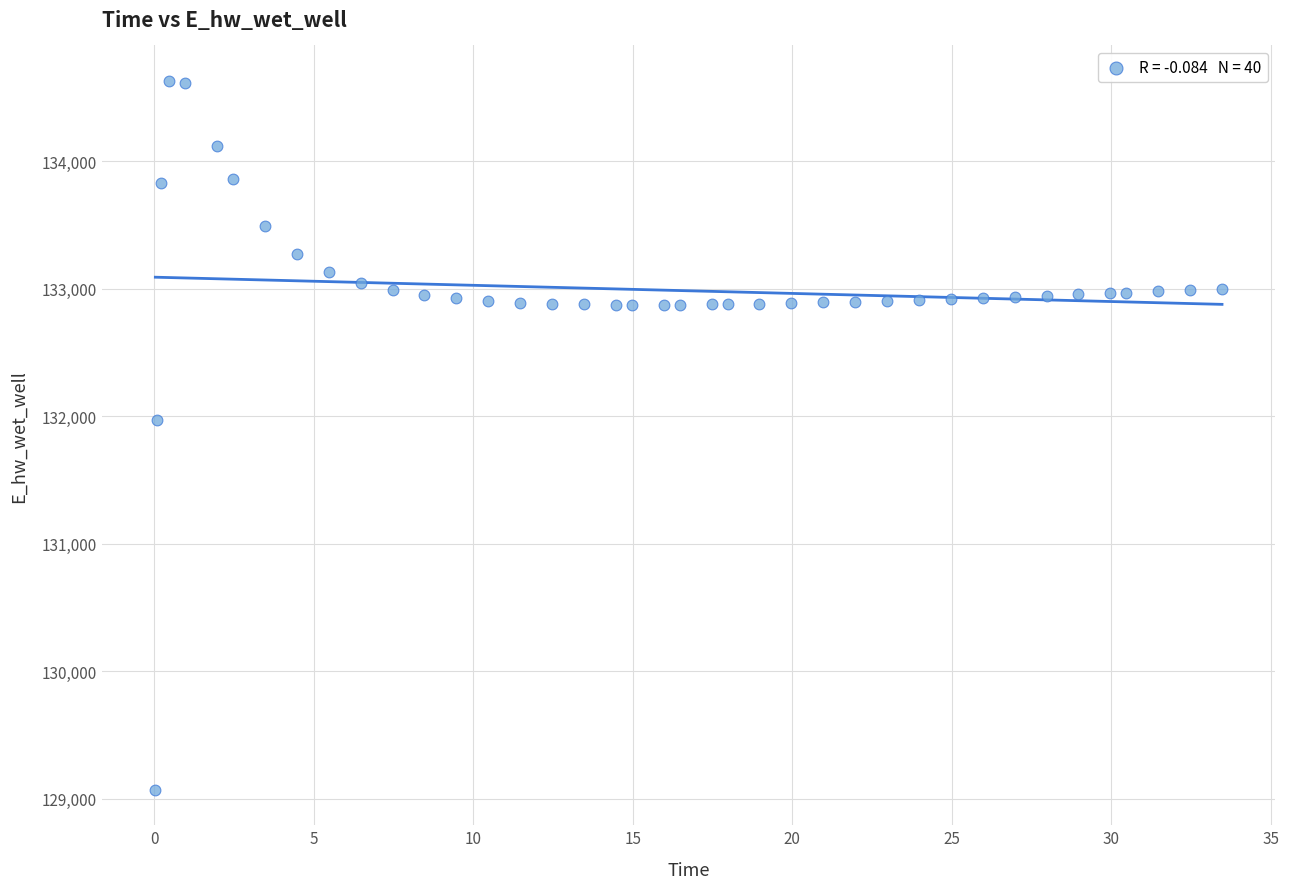

What is the range of X values (max minus min)?

33.4